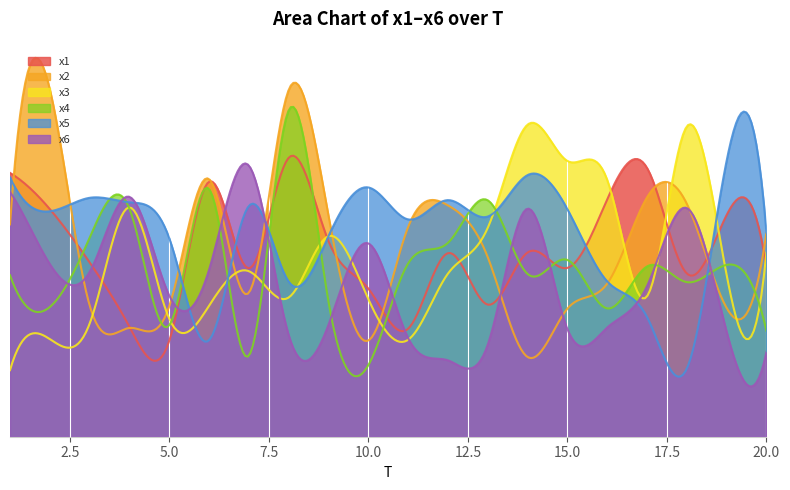

In x3, how many points are higher than both neighbors (excluding endpoints)?

5